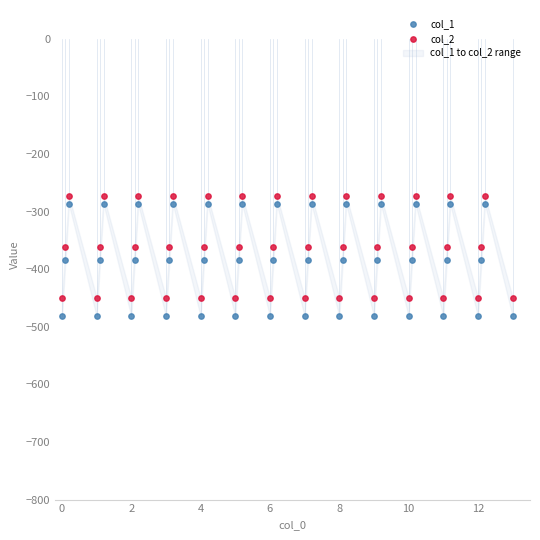

Which series has the largest Y range (max minus min)?

col_1